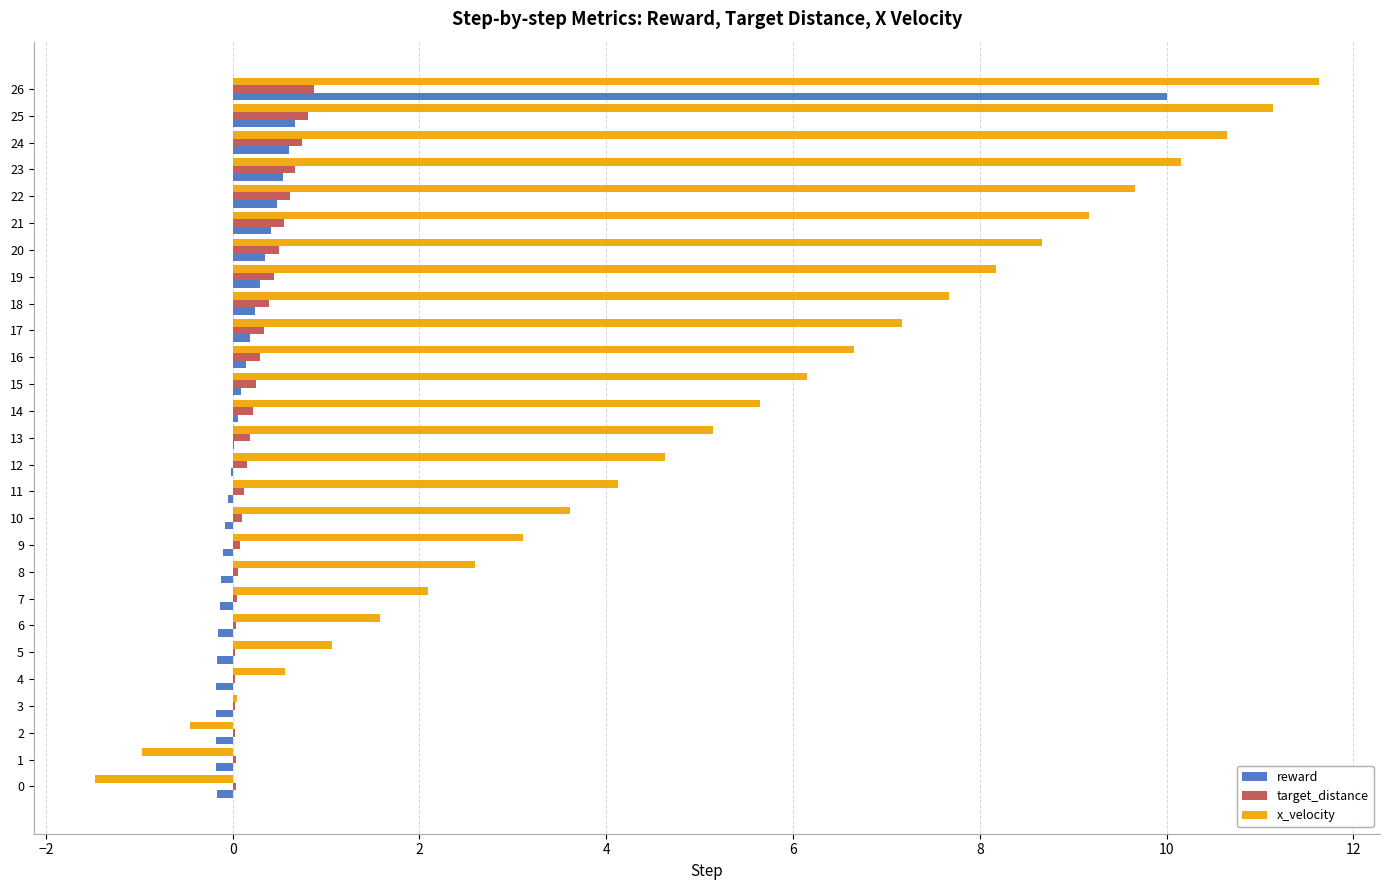

True or false: x_velocity has a value of 5.8 at 20.

False